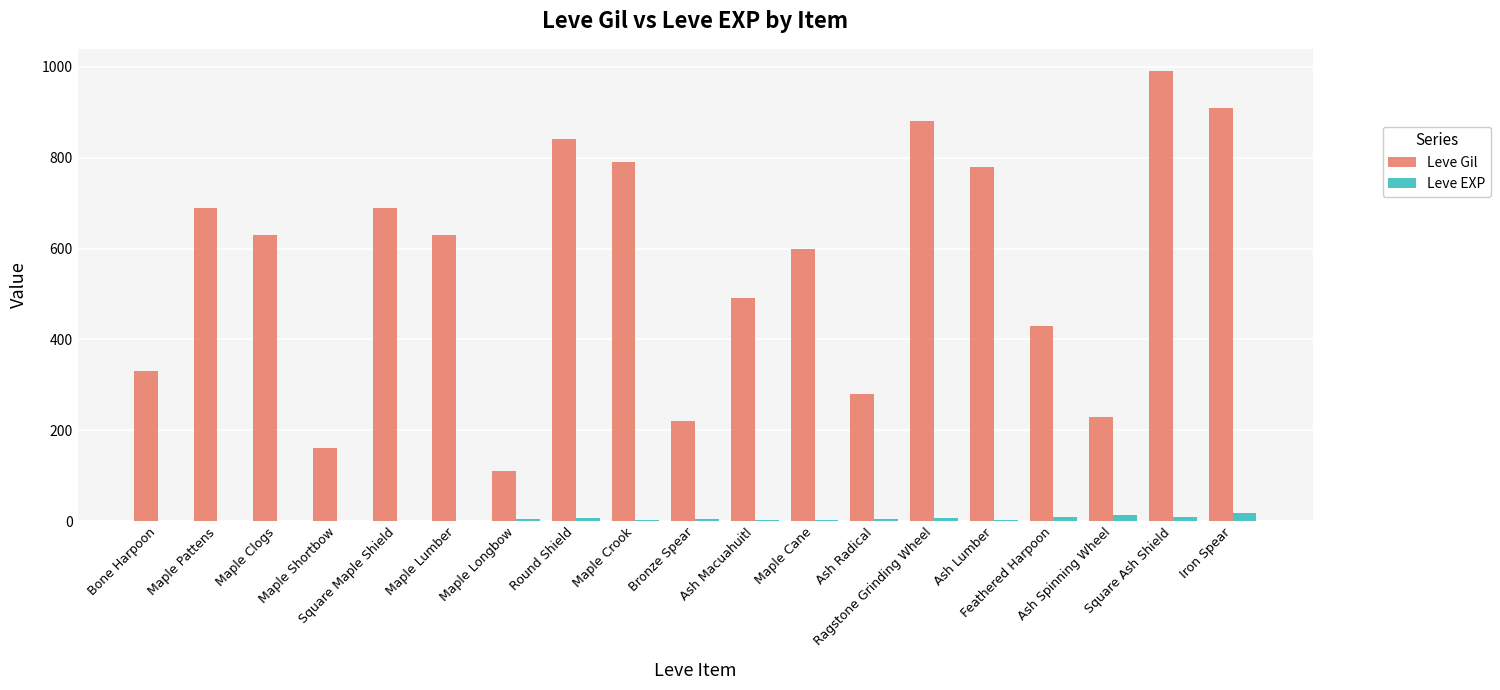

Which series has the largest total across all categories?

Leve Gil